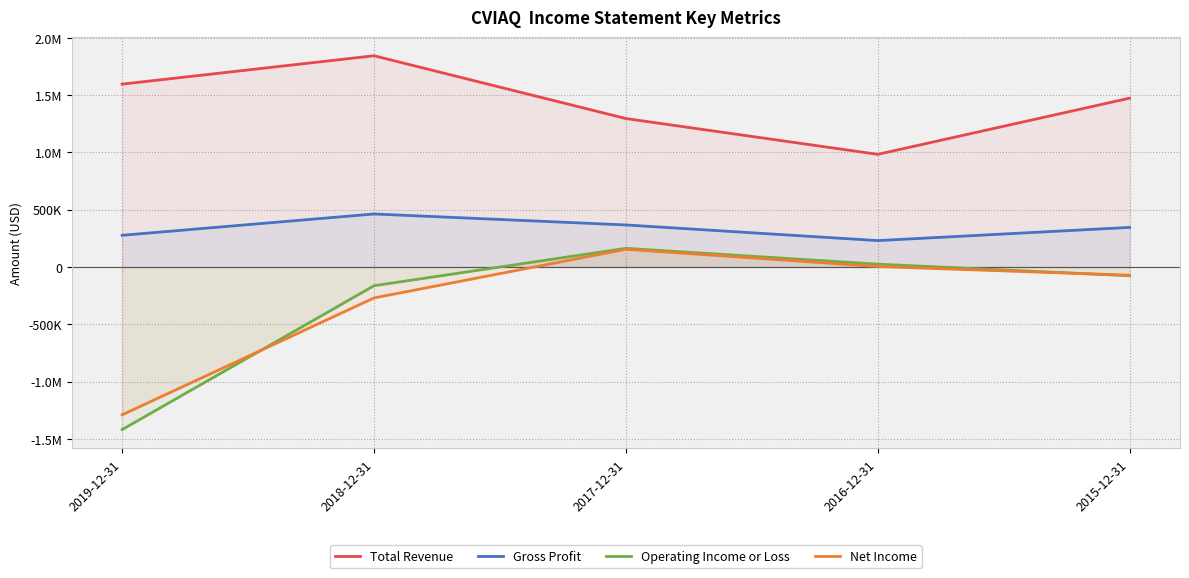

Reading left to right, extract all data points from this chart.

Total Revenue: 1595400	1842900	1295100	982700	1472900
Gross Profit: 276300	462200	366500	230000	345100
Operating Income or Loss: -1419200	-163800	162700	24500	-76900
Net Income: -1290100	-270500	154200	3700	-72400